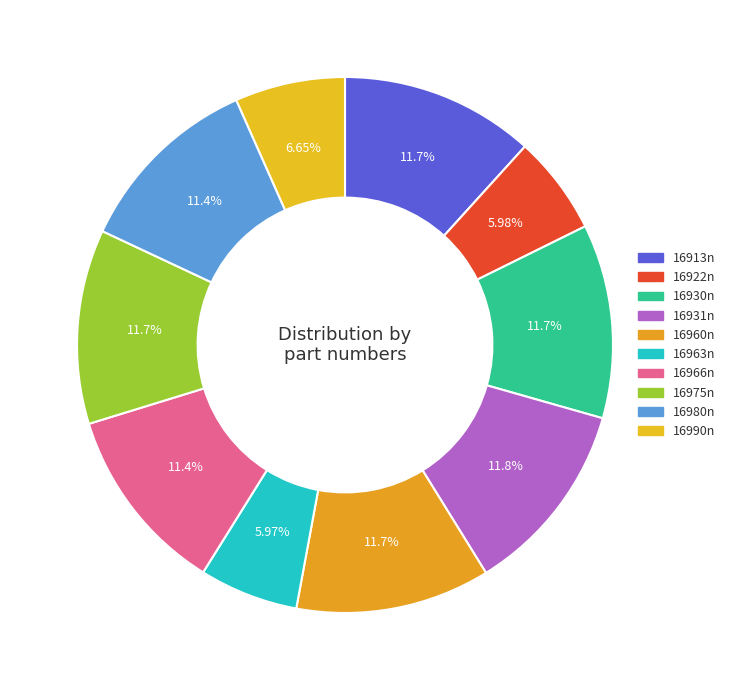

How much of the chart is everything except 16975n?

88.3%